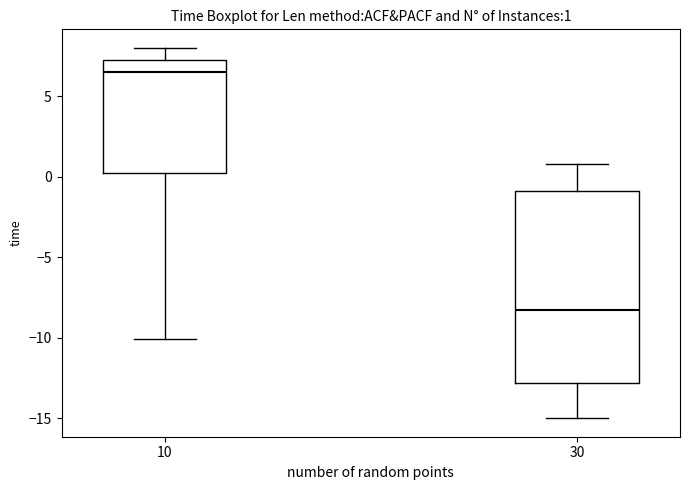

Which box is the tallest, from its lower edge to its upper edge?

30